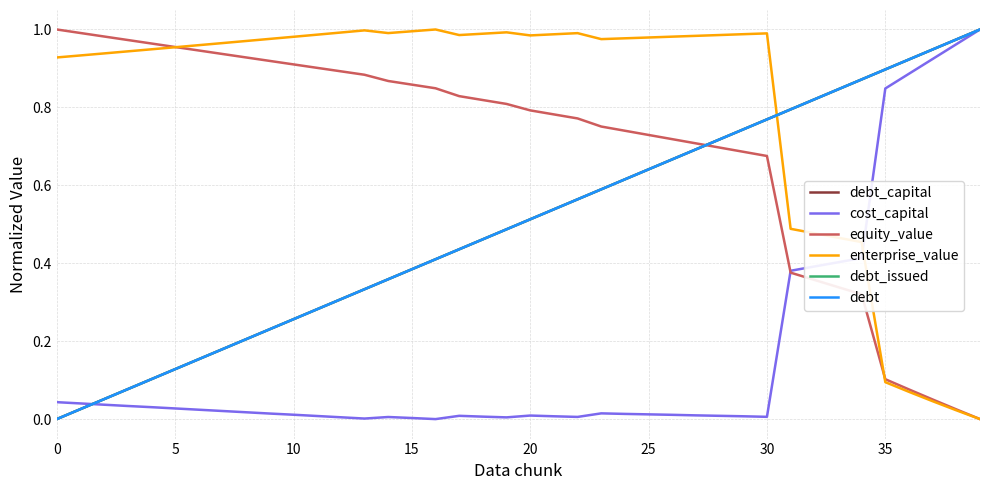

Rank the series by their maximum value, from highest to lowest.

debt_capital, cost_capital, equity_value, enterprise_value, debt_issued, debt